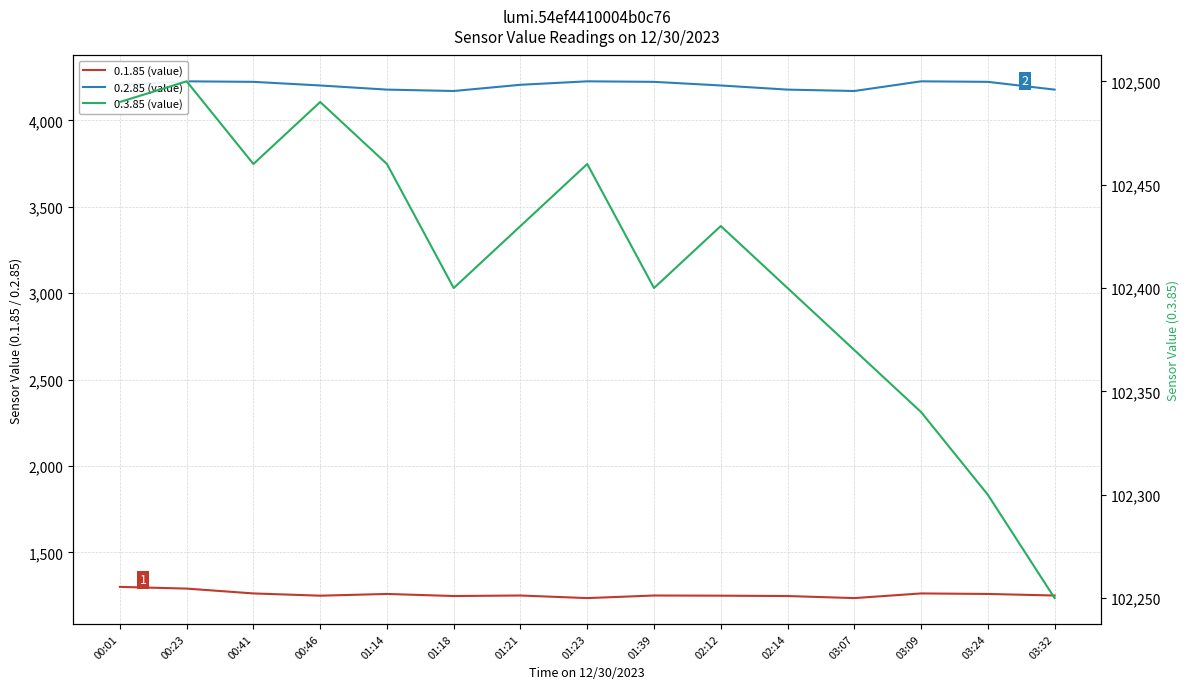

What is the highest value of the 0.1.85 (value) series?

1300